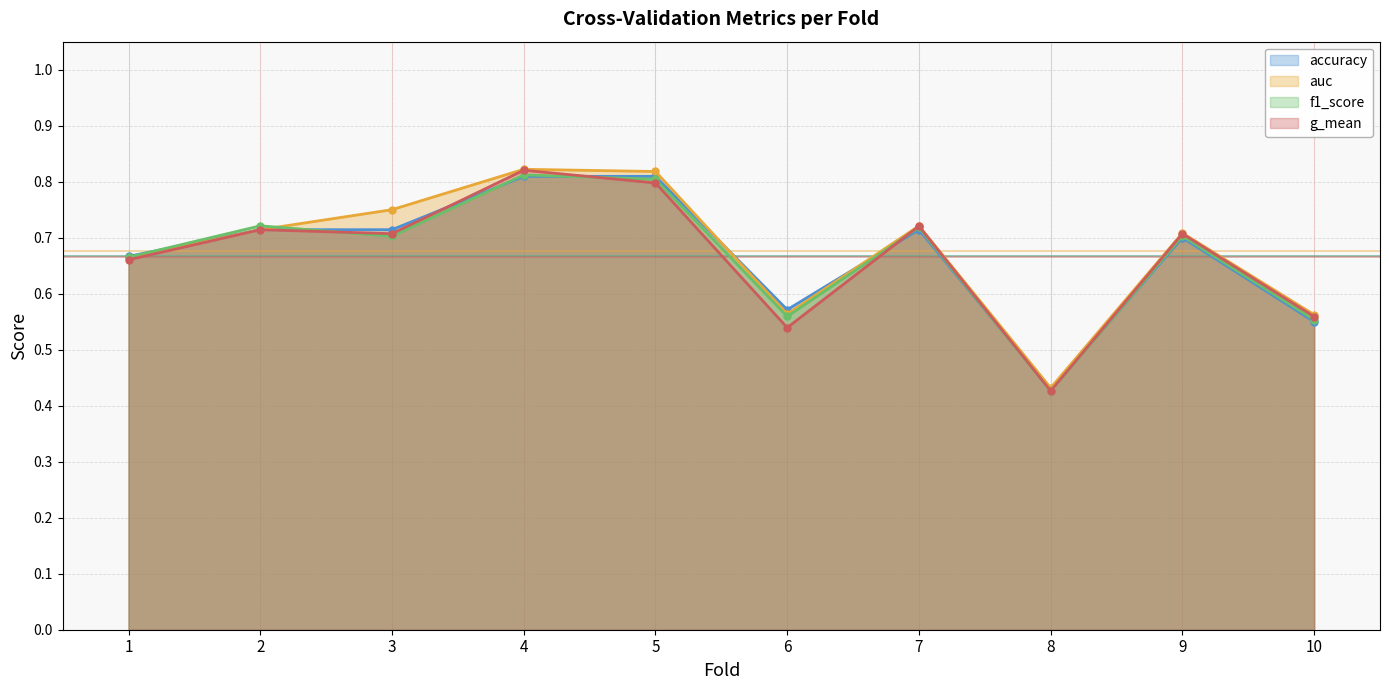

What is the maximum value for auc?

0.8